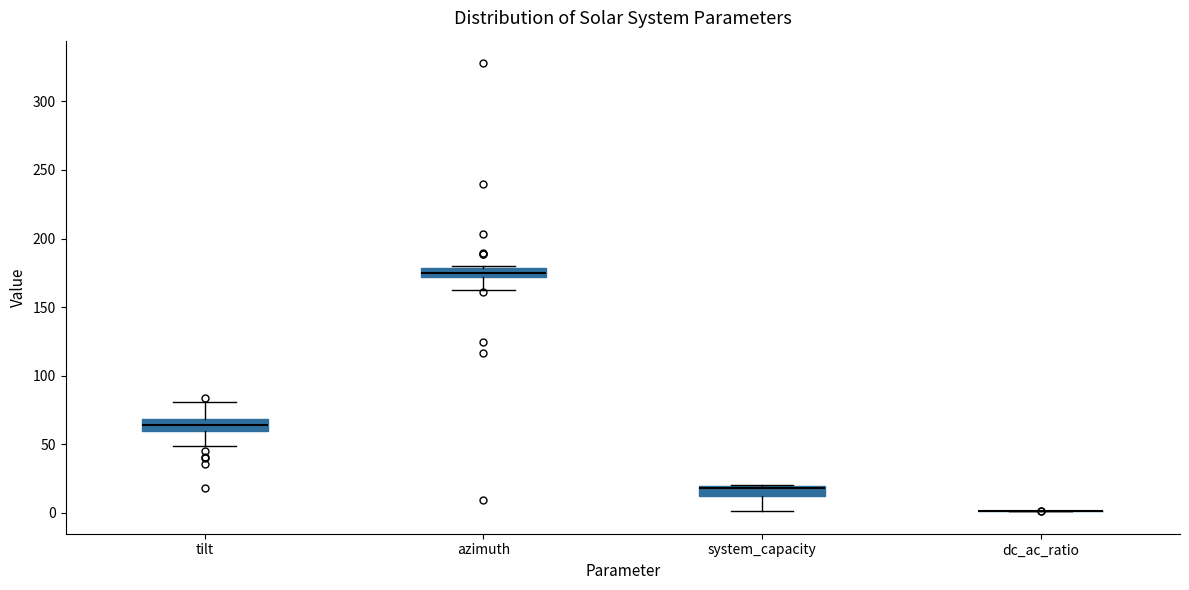

Where is the lower edge of the box for system_capacity on the y-axis? The values are not printed on the chart, so give them approximately, as read against the axis.

10